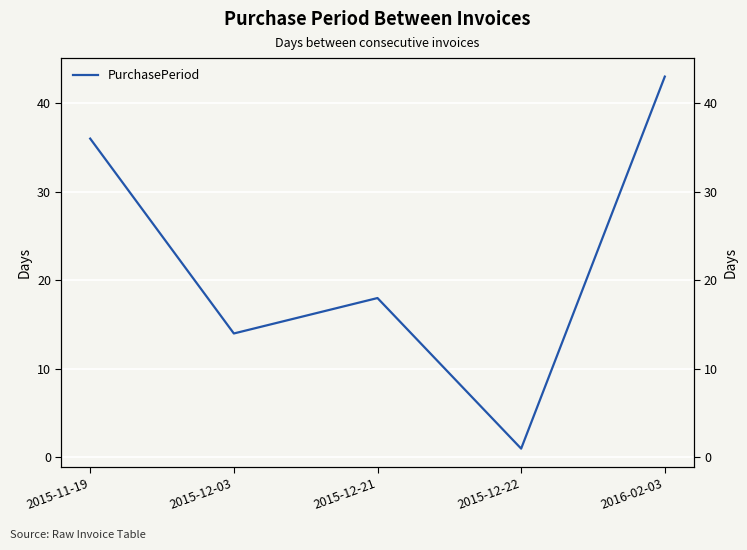

What is the smallest value displayed?

1